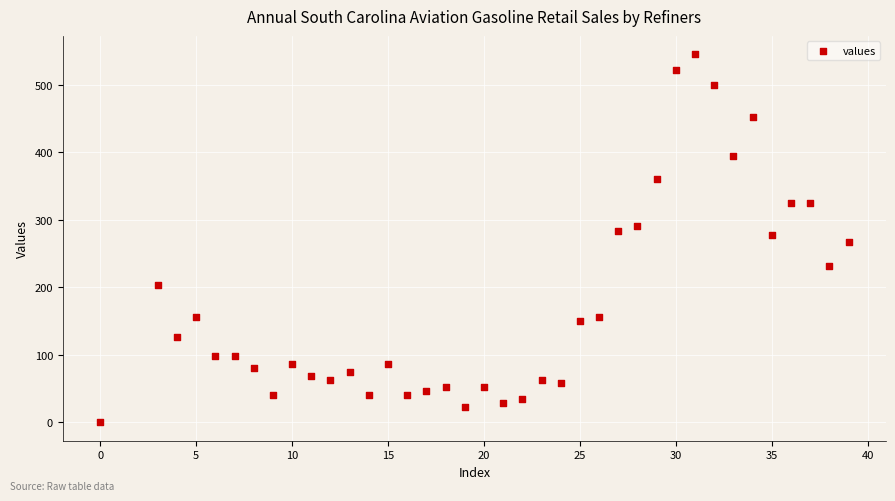

What is the range of Y values (max minus min)?

545